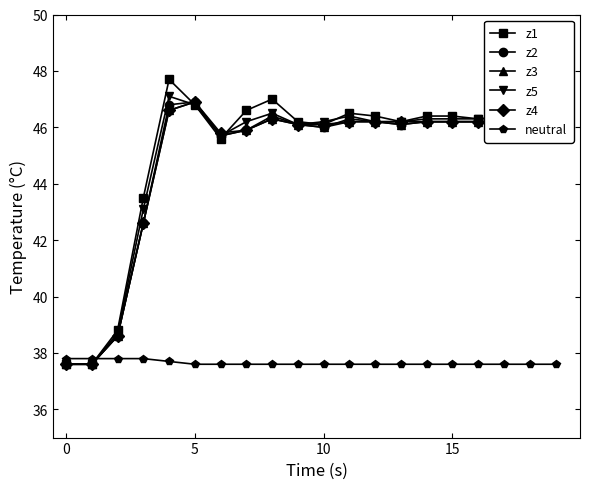

What is the value of the z4 point at the 17th from the left?

46.2